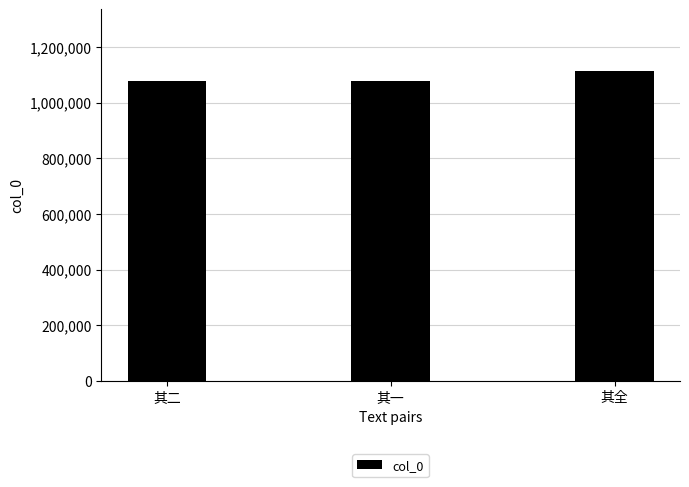

Approximately how many times larger is the value at 其全 compared to 其二?

1.0